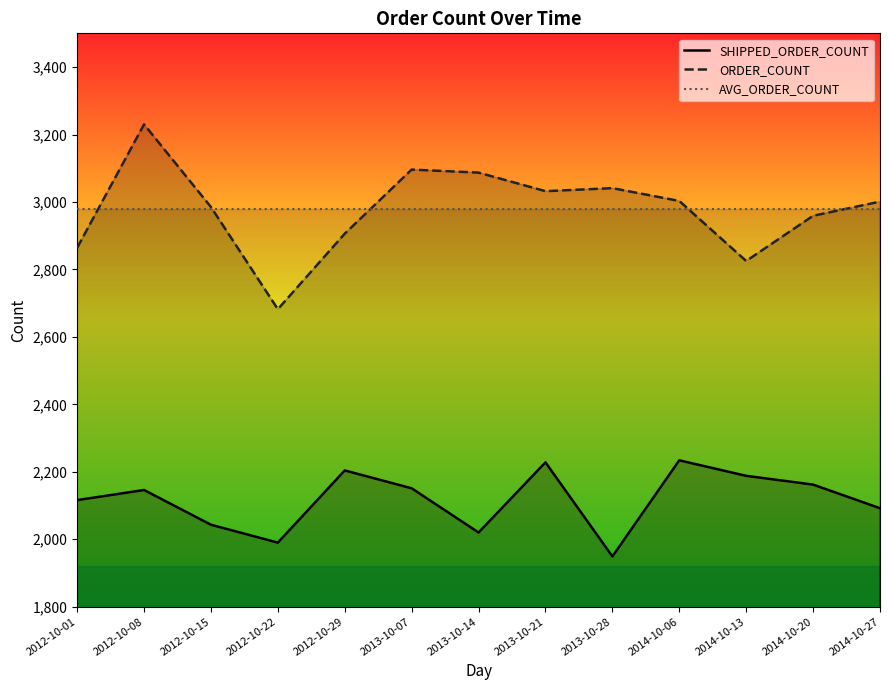

True or false: AVG_ORDER_COUNT has more than 2 interior local peaks.

False